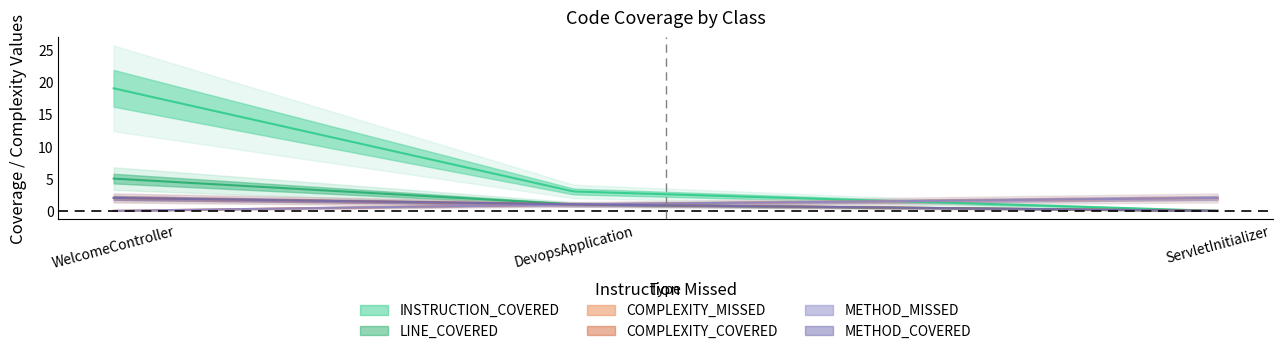

Reading left to right, transcribe all the data shown in this chart.

INSTRUCTION_COVERED: 19	3	0
LINE_COVERED: 5	1	0
COMPLEXITY_MISSED: 0	1	2
COMPLEXITY_COVERED: 2	1	0
METHOD_MISSED: 0	1	2
METHOD_COVERED: 2	1	0